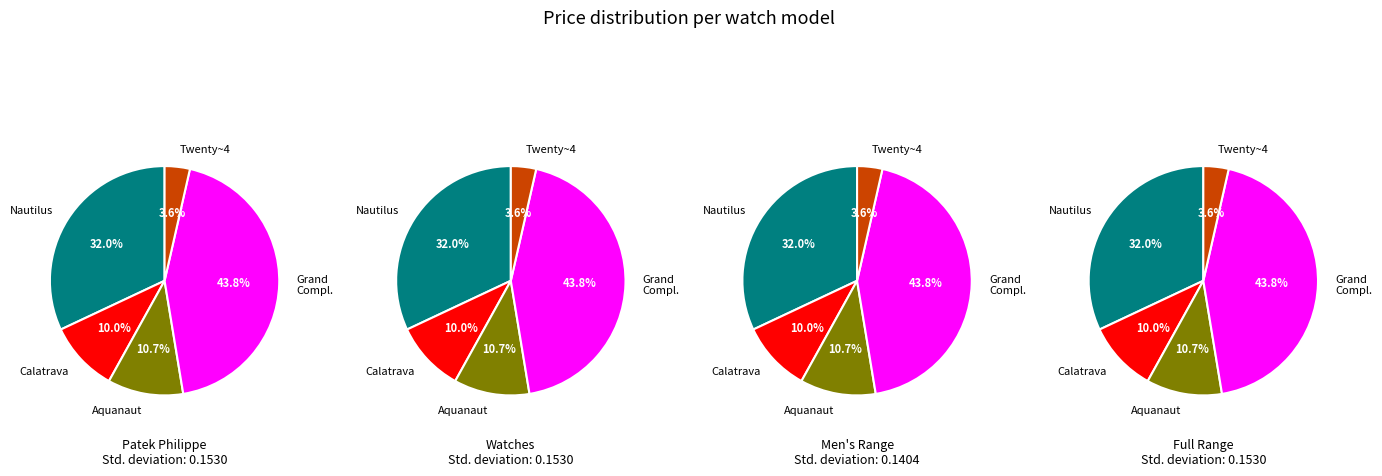

How many segments does this pie chart have?

5